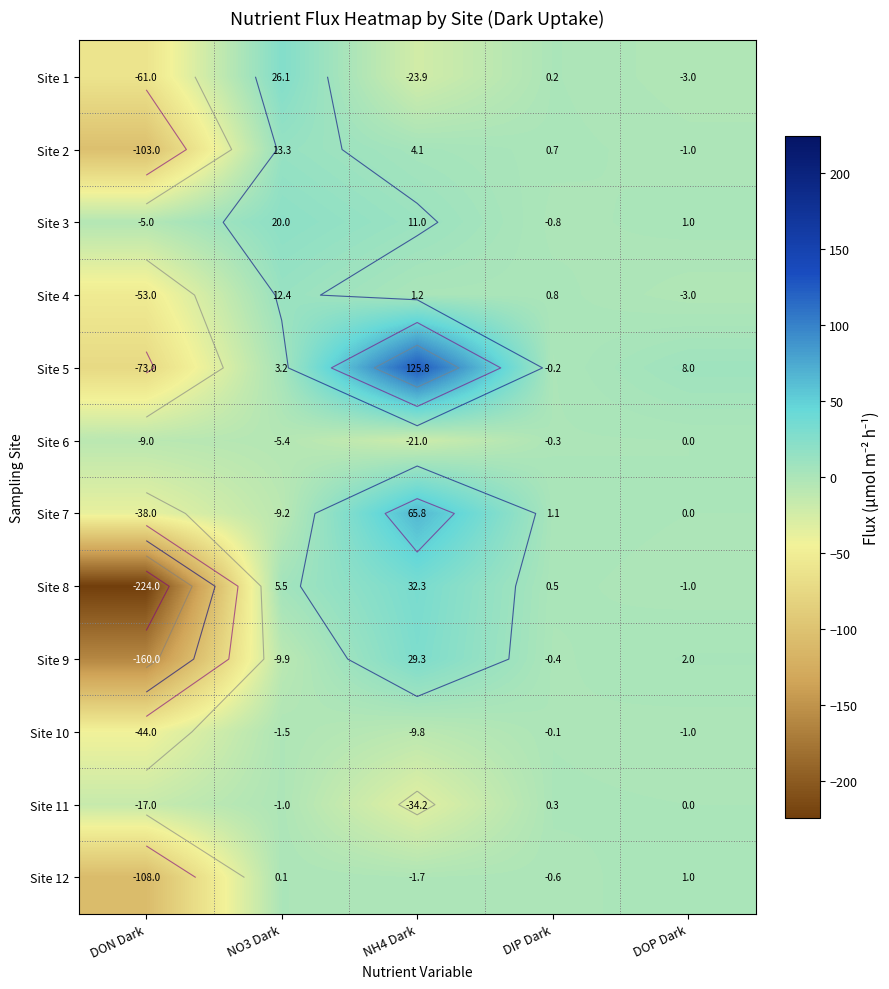

Count the number of data series in this chart.

12